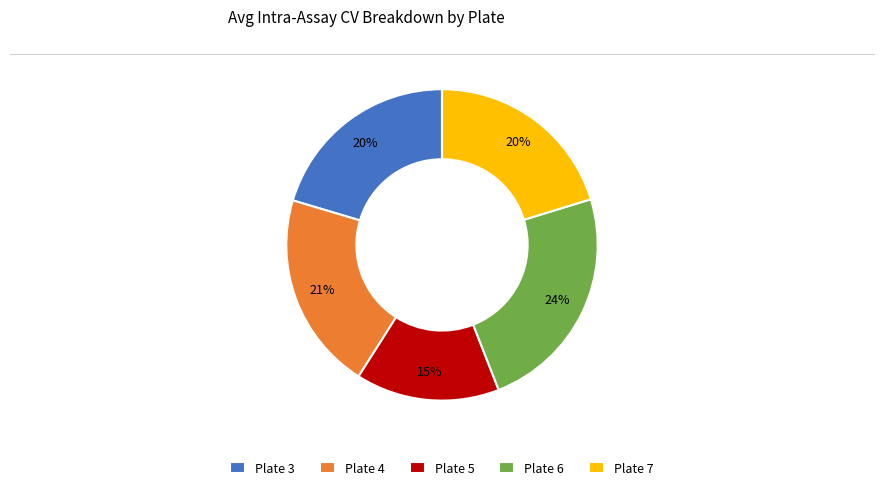

To the nearest percent, what is the combined percentage of Plate 3 and Plate 4?

41%